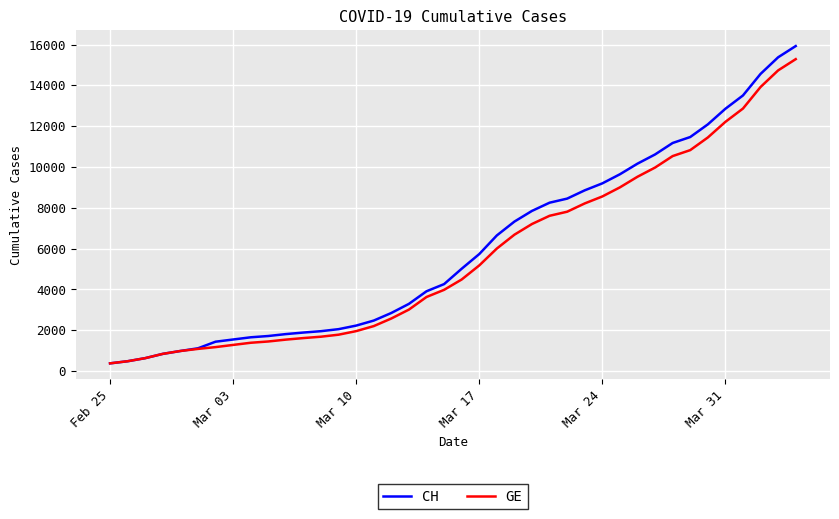

What is the maximum value for CH?

15926